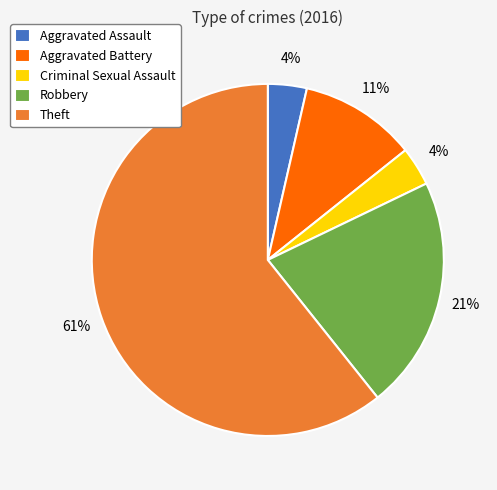

How many segments does this pie chart have?

5